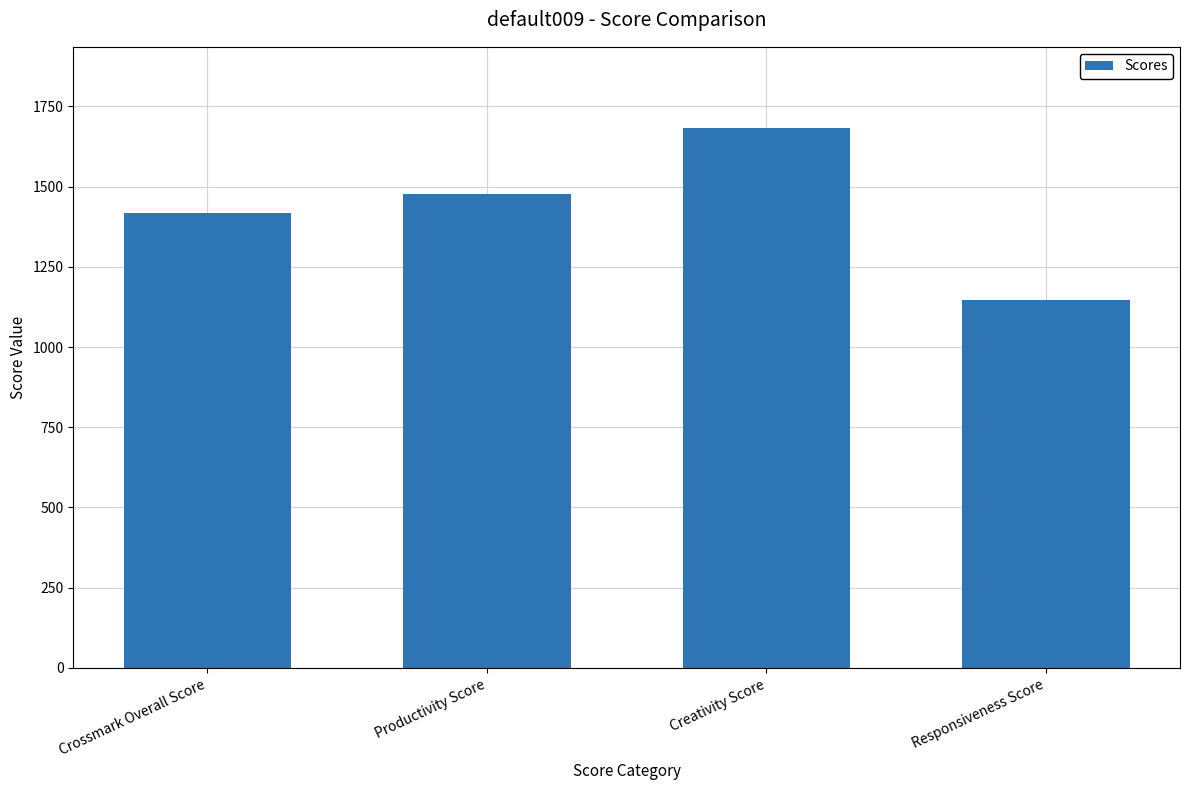

What is the change in value from Crossmark Overall Score to Responsiveness Score?

-272.1